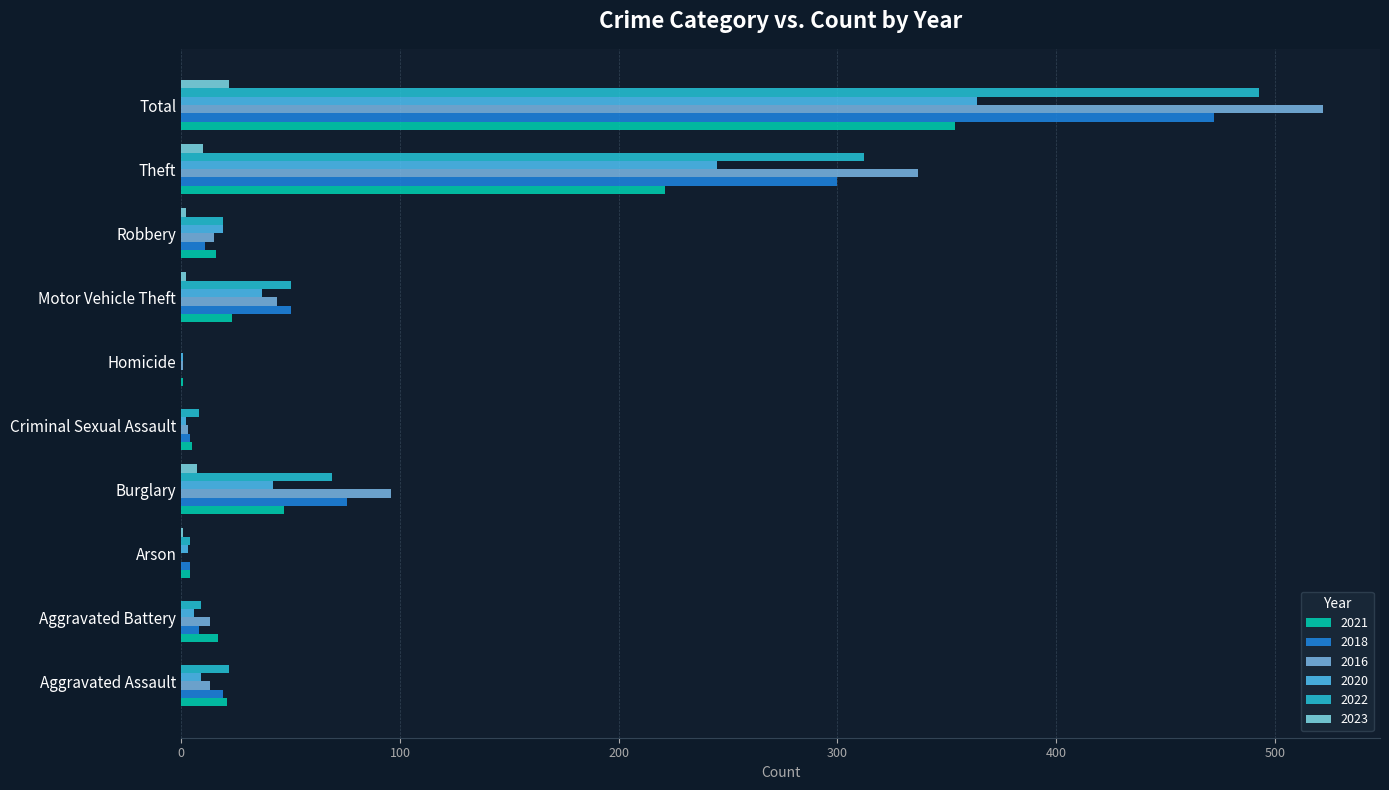

Is it true that 2022 equals 329 at Homicide?

False